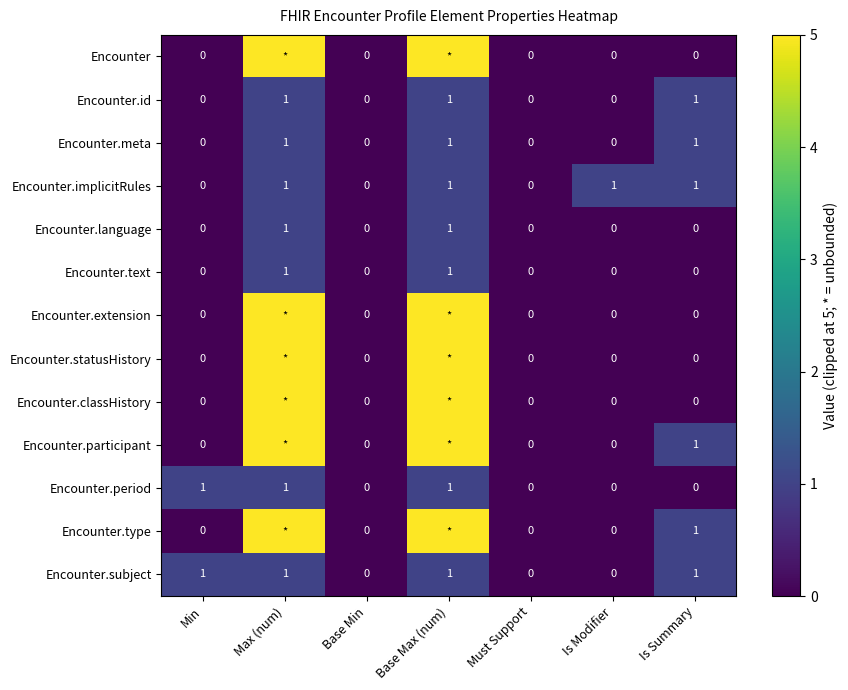

Is the value of Encounter.statusHistory at Must Support greater than the value of Encounter.meta at Max (num)?

No